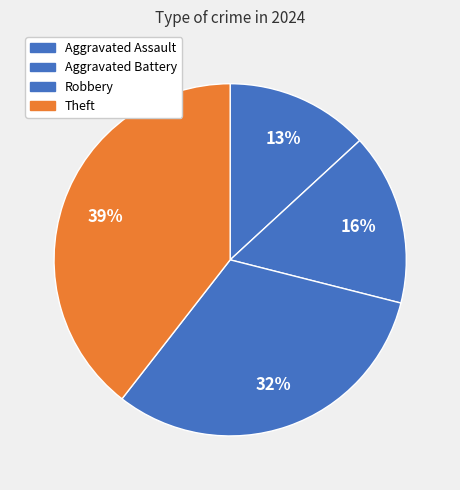

What percentage is the Aggravated Assault slice, to the nearest percent?

13%